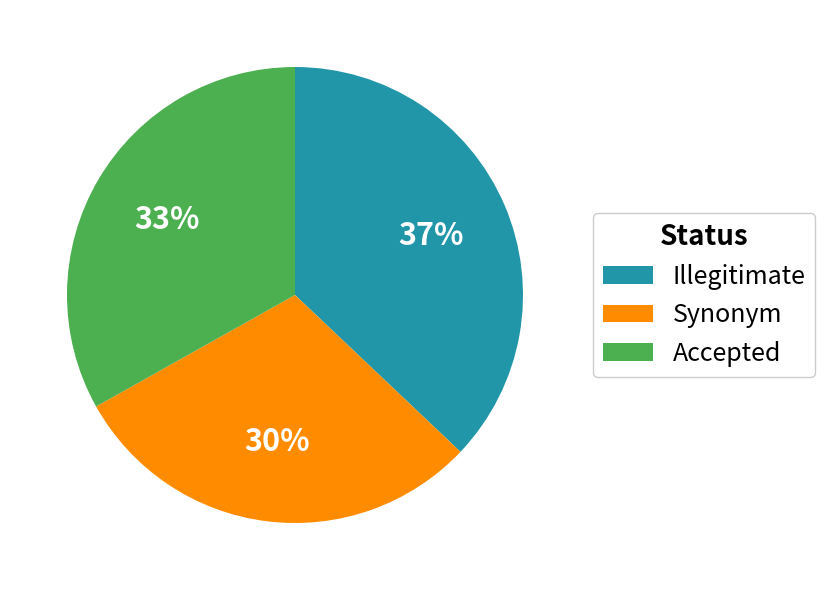

Is there a majority slice in this chart?

No